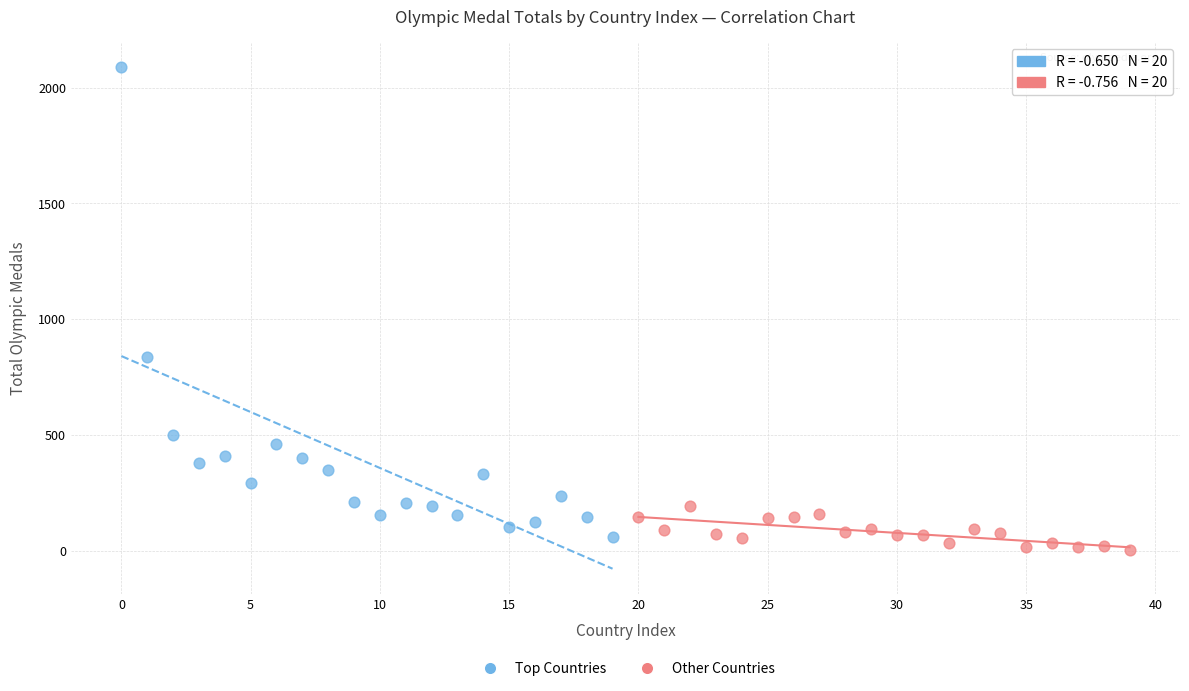

Which series reaches the maximum Y coordinate?

Top Countries